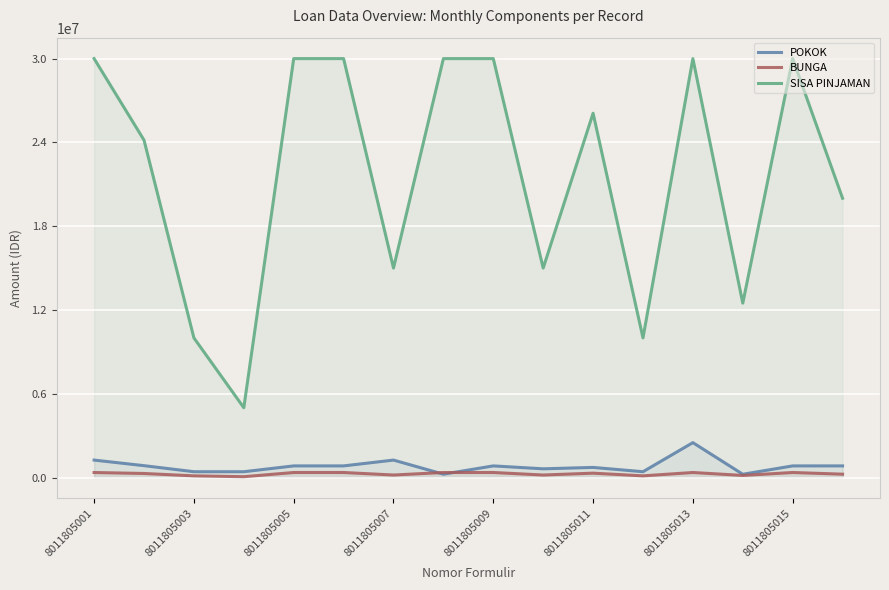

True or false: SISA PINJAMAN and POKOK intersect in this chart.

False